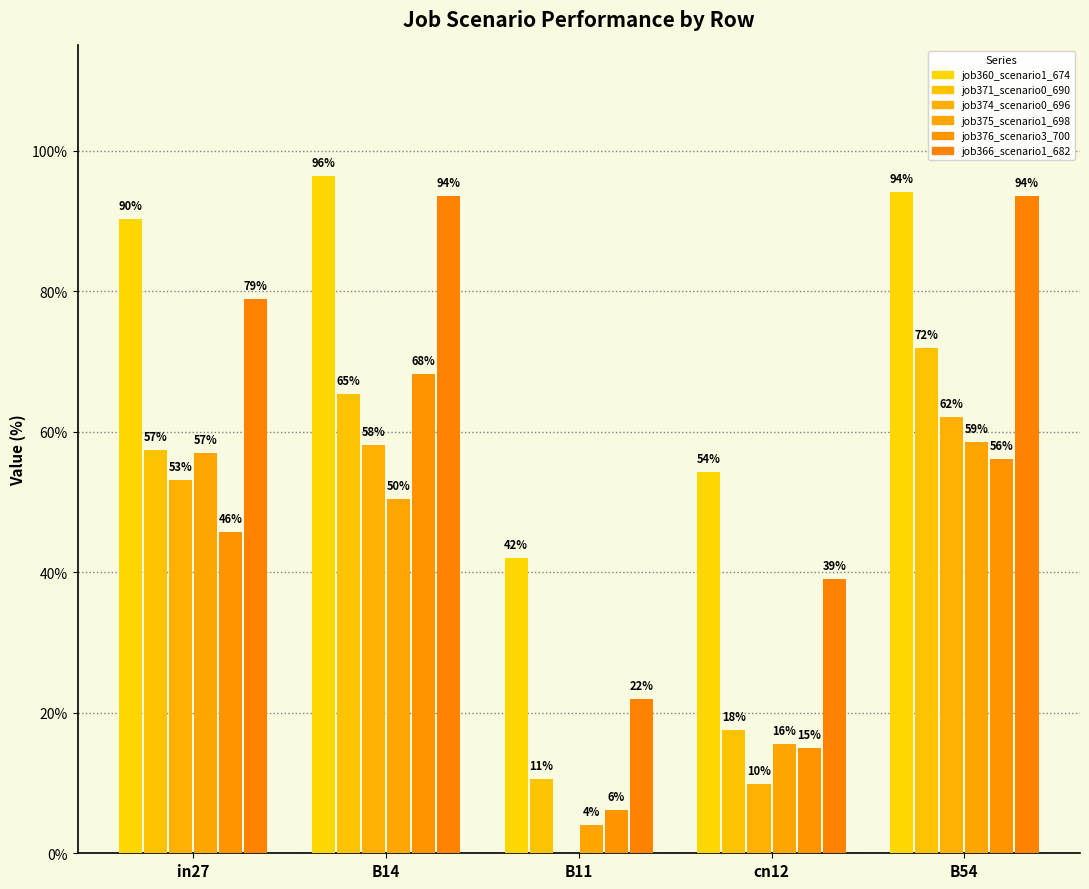

Does the chart contain stacked bars?

No